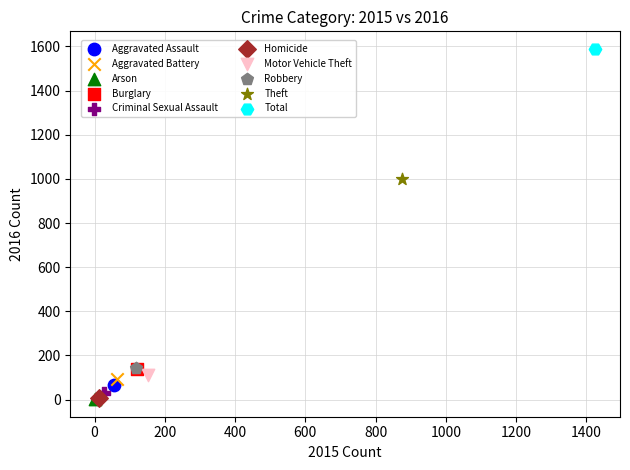

Which series contains the highest Y value?

Total